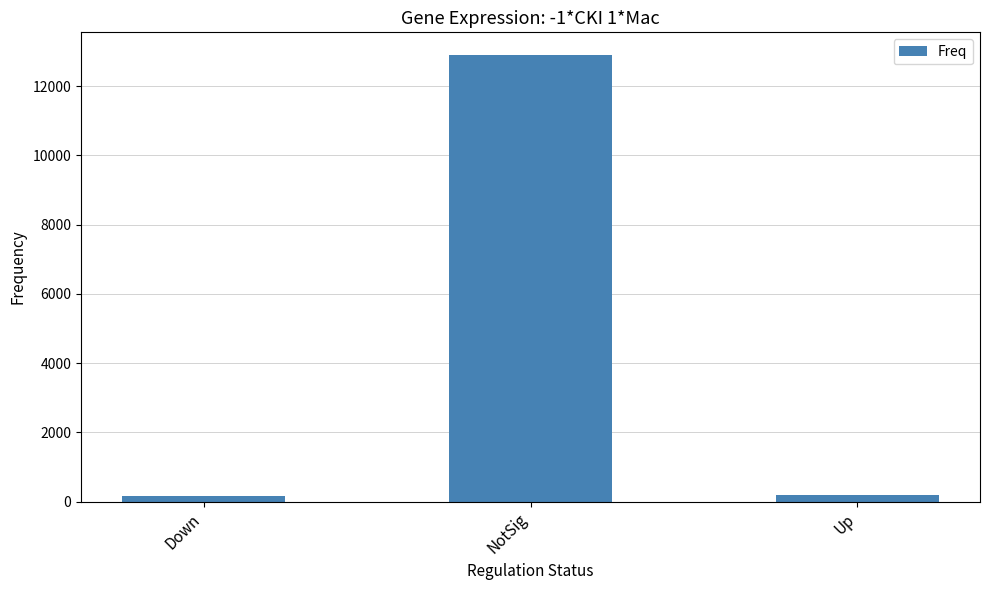

What is the smallest value displayed?

166